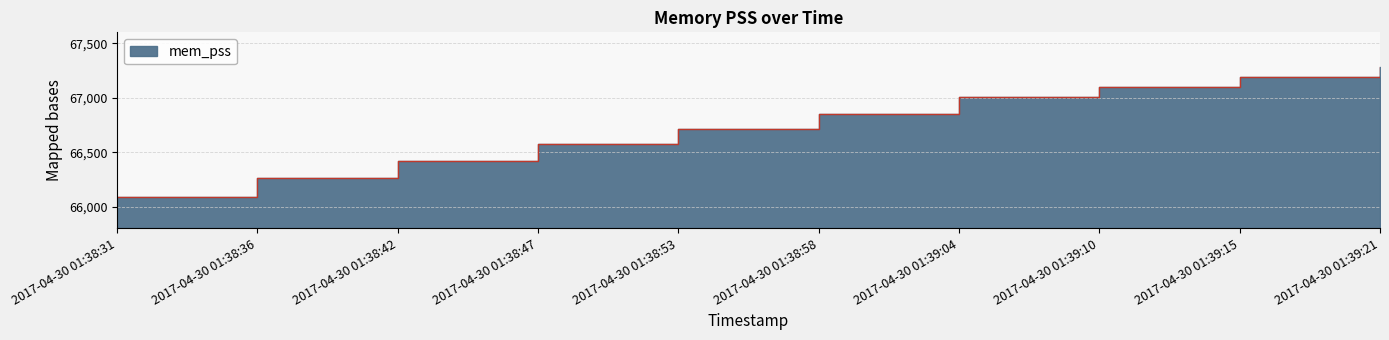

The chart shows a value of 67279 at 2017-04-30 01:39:21. True or false?

True